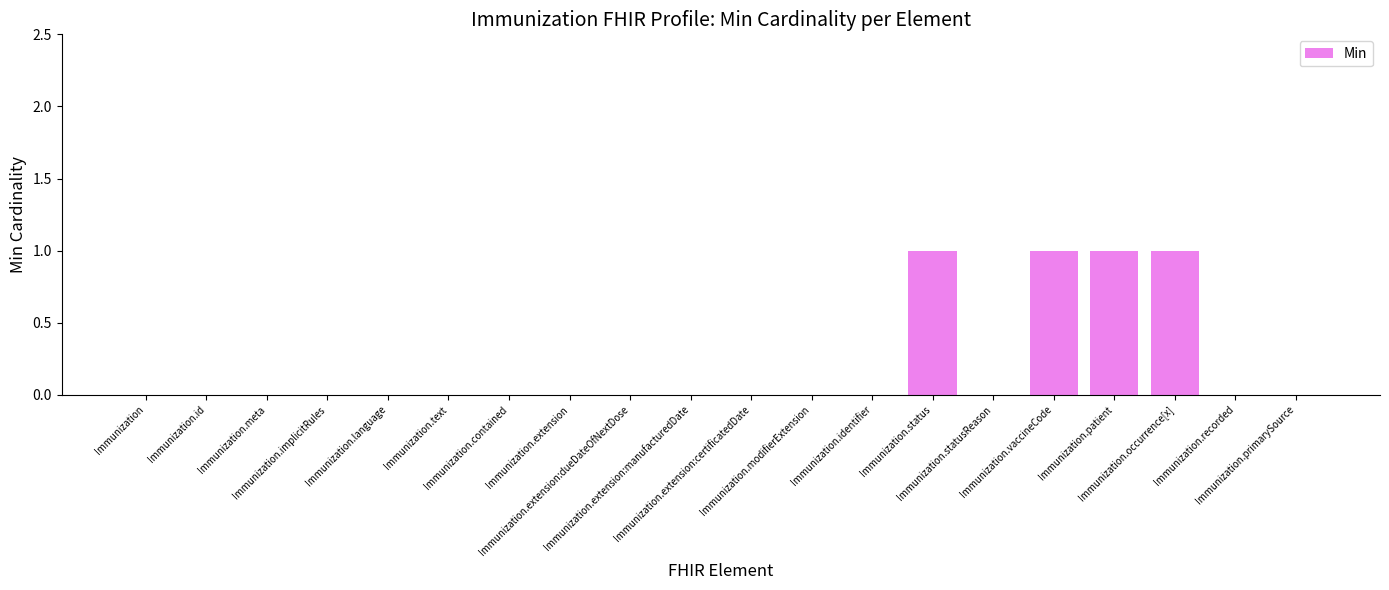

Reading right to left, extract all data points from this chart.

0	0	1	1	1	0	1	0	0	0	0	0	0	0	0	0	0	0	0	0